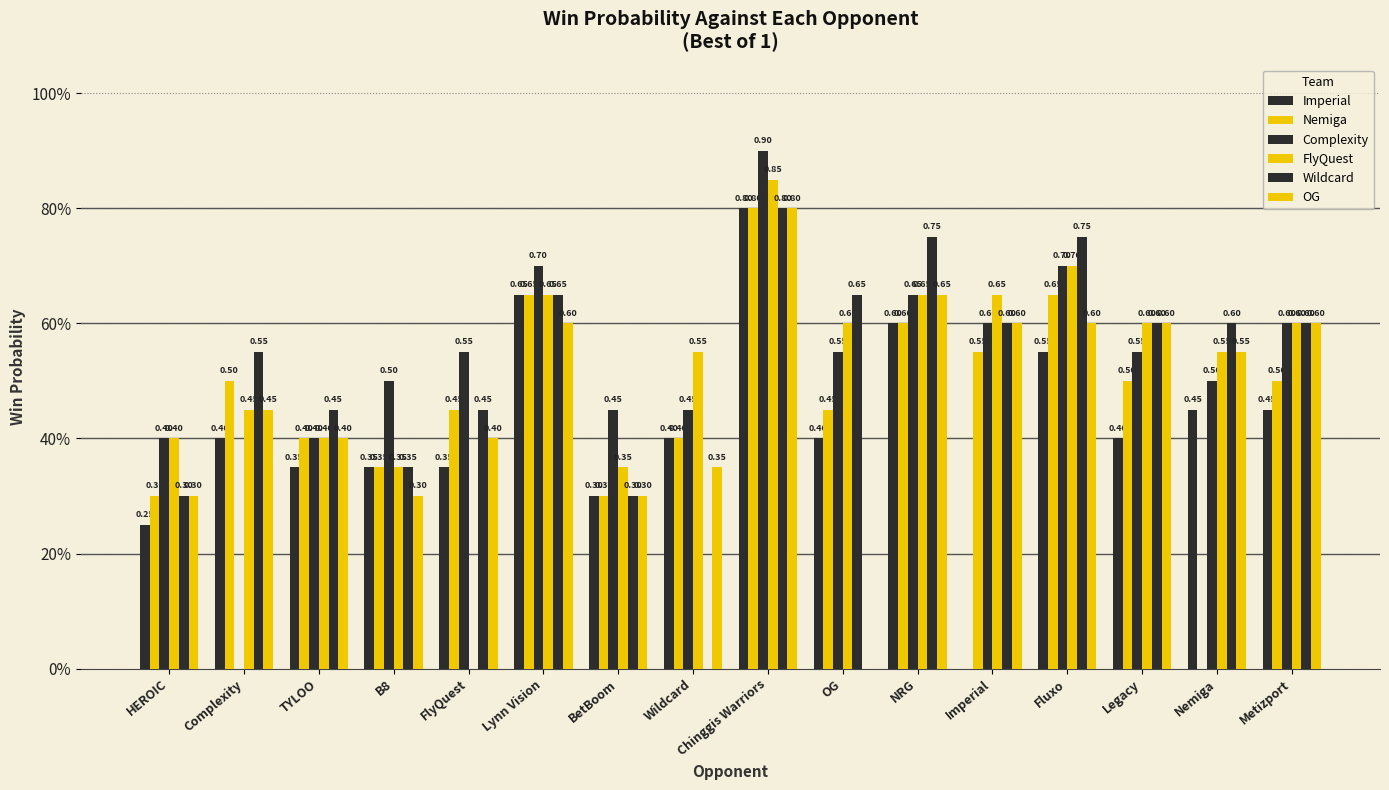

Are the bars grouped side by side (vs. stacked)?

Yes